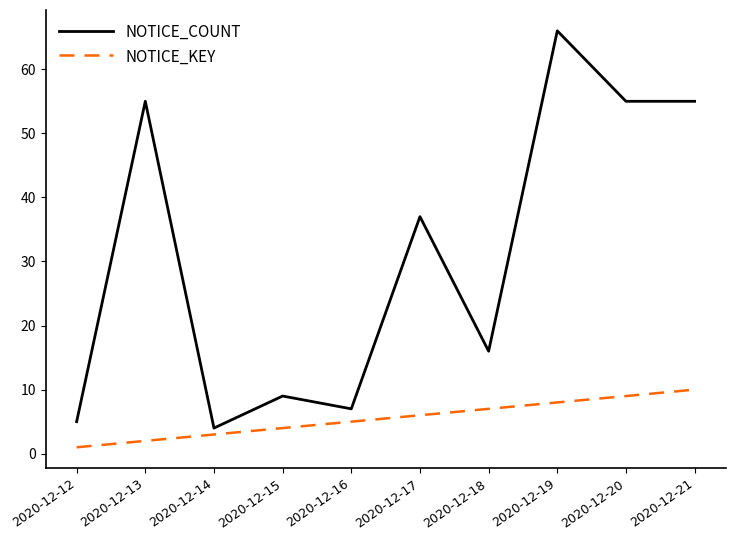

Between 2020-12-16 and 2020-12-17, which series saw the biggest shift?

NOTICE_COUNT